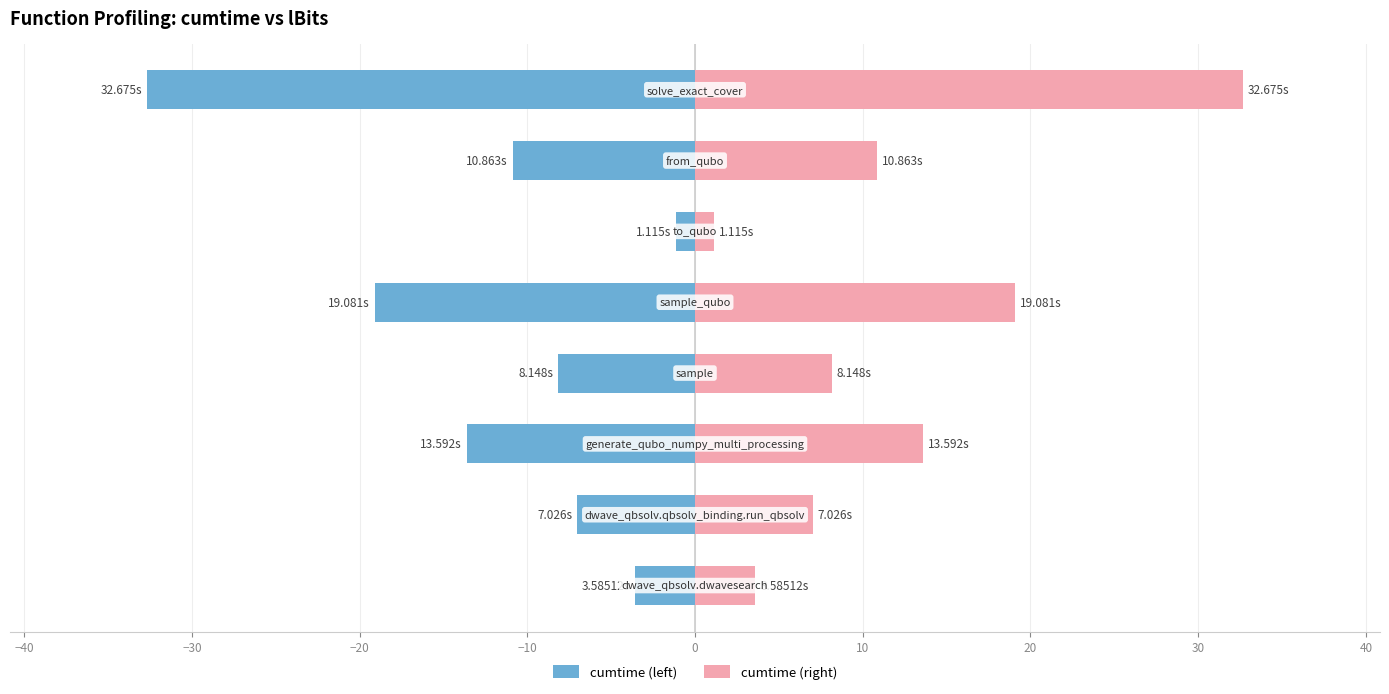

Reading left to right, what are all the values shown in this chart?

cumtime (left): −50=-3.6	−40=-7.0	−30=-13.6	−20=-8.1	−10=-19.1	0=-1.1	10=-10.9	20=-32.7
cumtime (right): −50=3.6	−40=7.0	−30=13.6	−20=8.1	−10=19.1	0=1.1	10=10.9	20=32.7